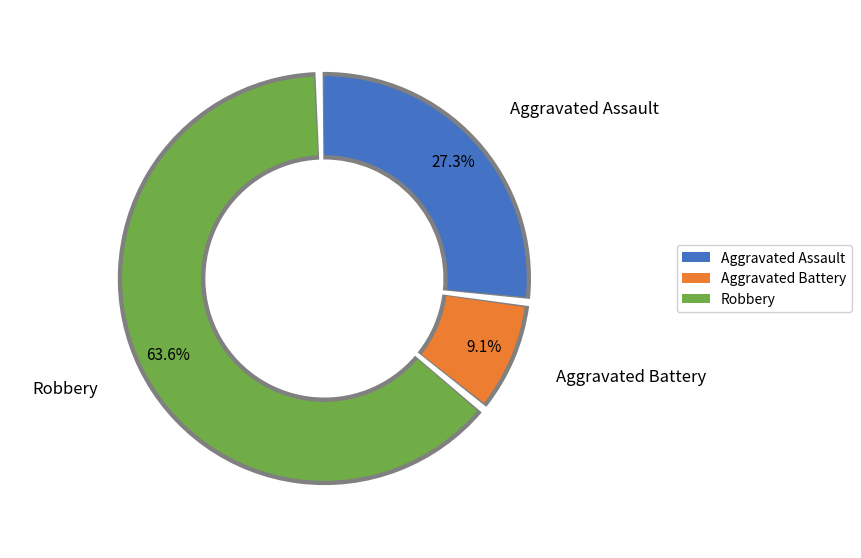

To the nearest percent, what percentage of the pie is Aggravated Assault?

27%